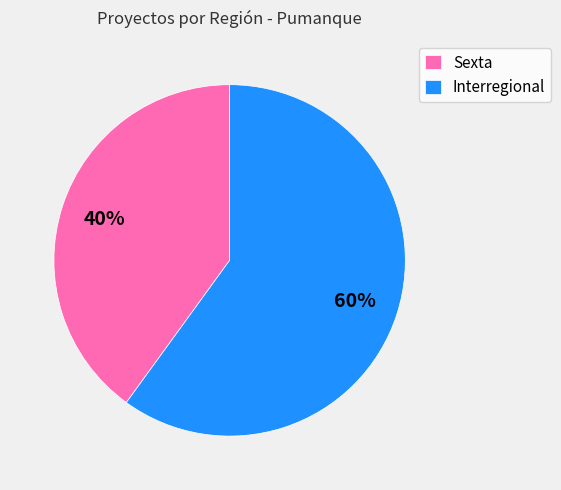

Count the number of slices in the pie.

2